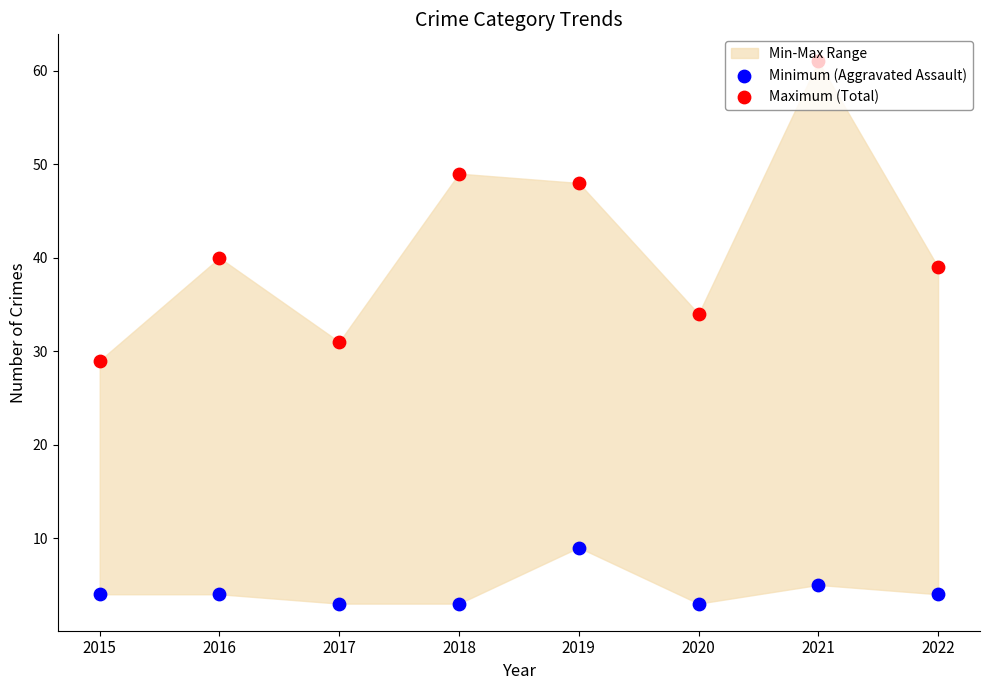

At which category is the sum across all series the highest?

2021